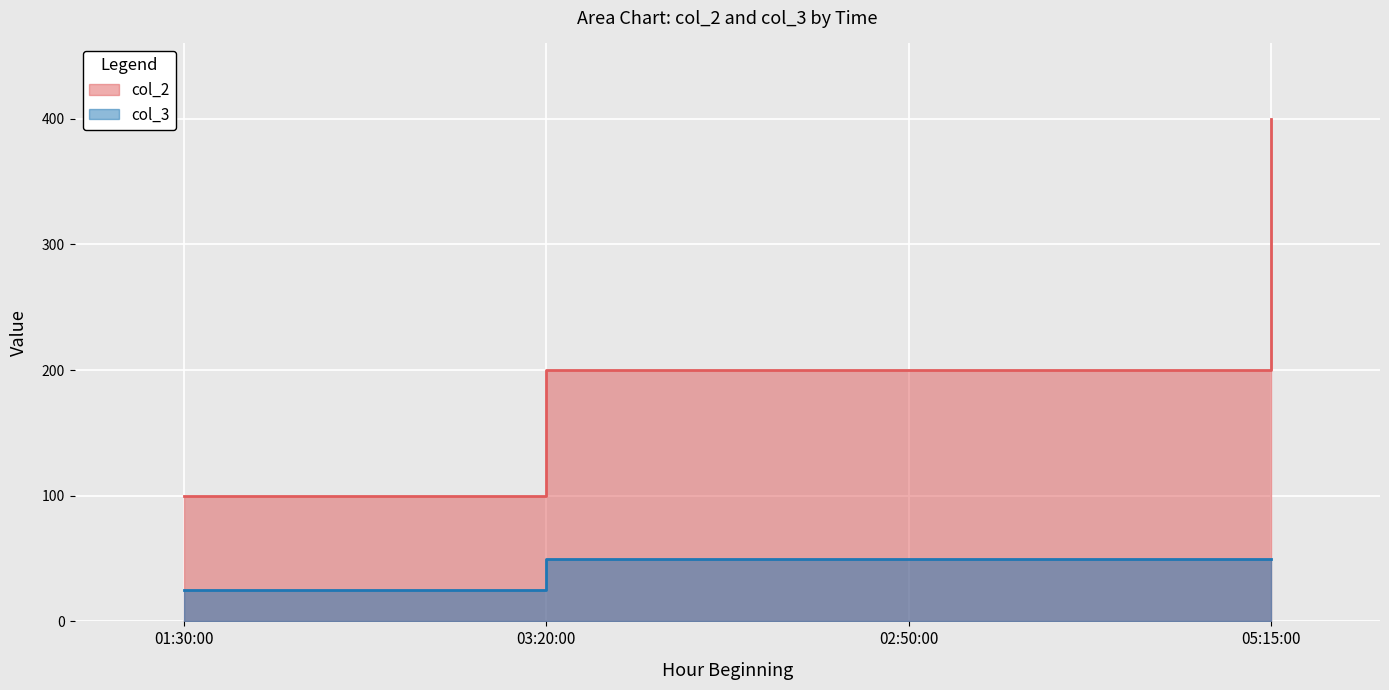

Which category has the lowest value across all series?

01:30:00